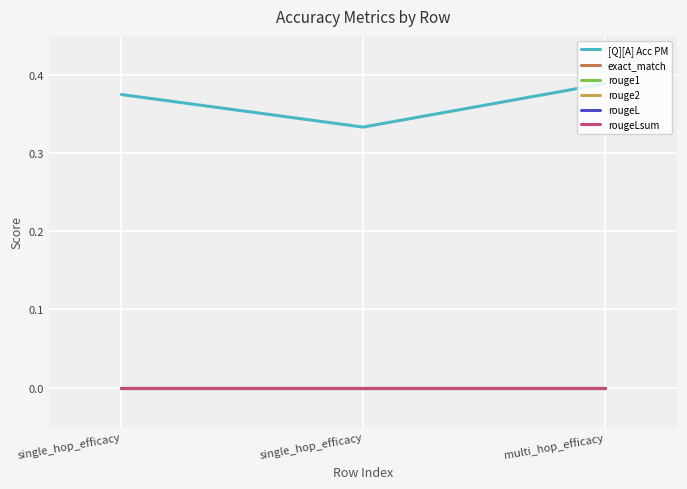

What is the label of the 3rd point from the left?

multi_hop_efficacy